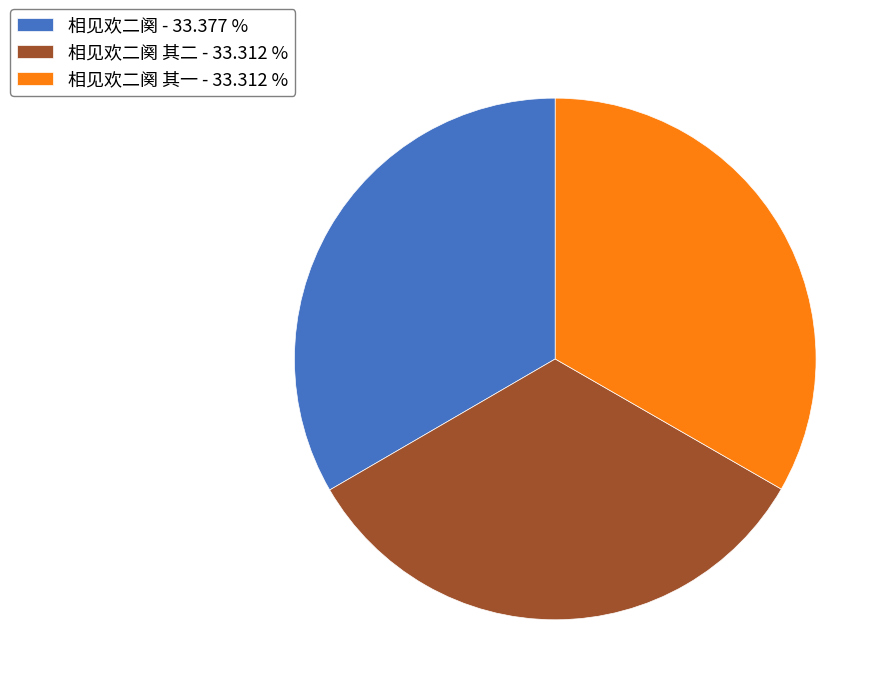

Approximately how many times larger is the value at 相见欢二阕 其二 - 33.312 % compared to 相见欢二阕 - 33.377 %?

1.0